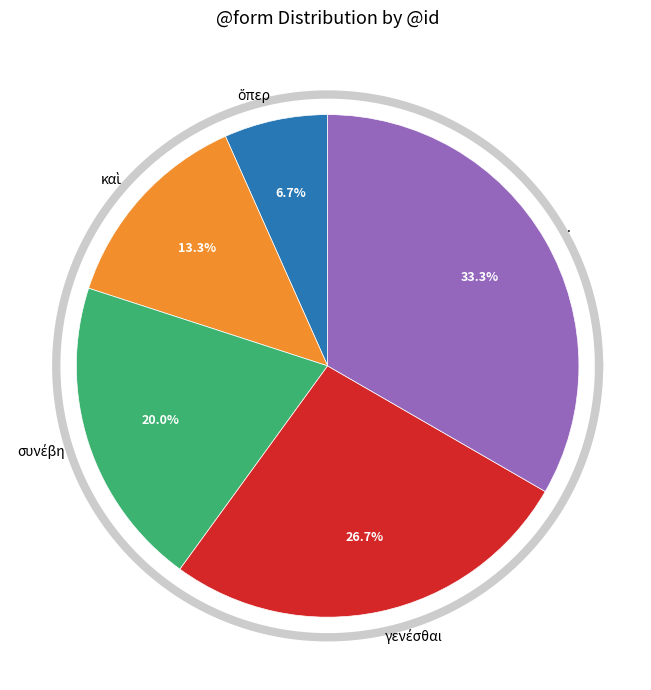

Which category has the smallest portion of the pie?

ὅπερ